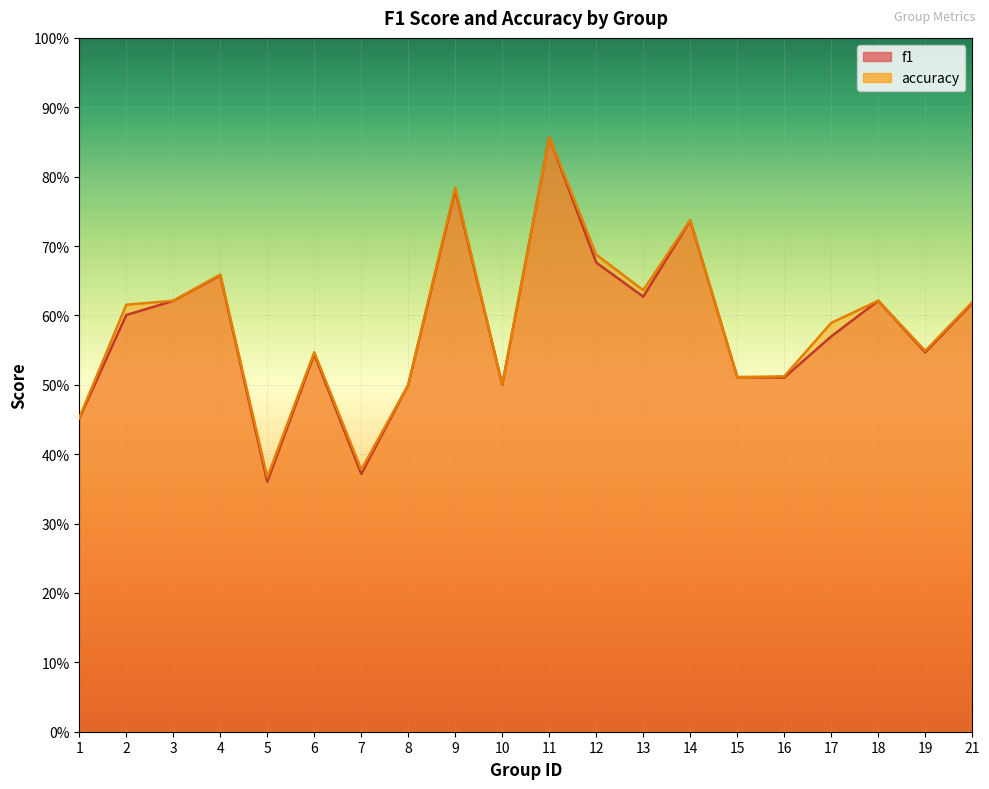

At which category is the sum across all series the highest?

11